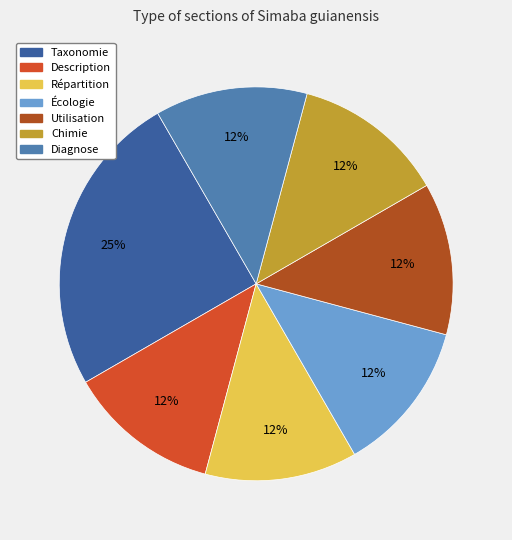

Do Description and Répartition together represent more than half of the pie?

No